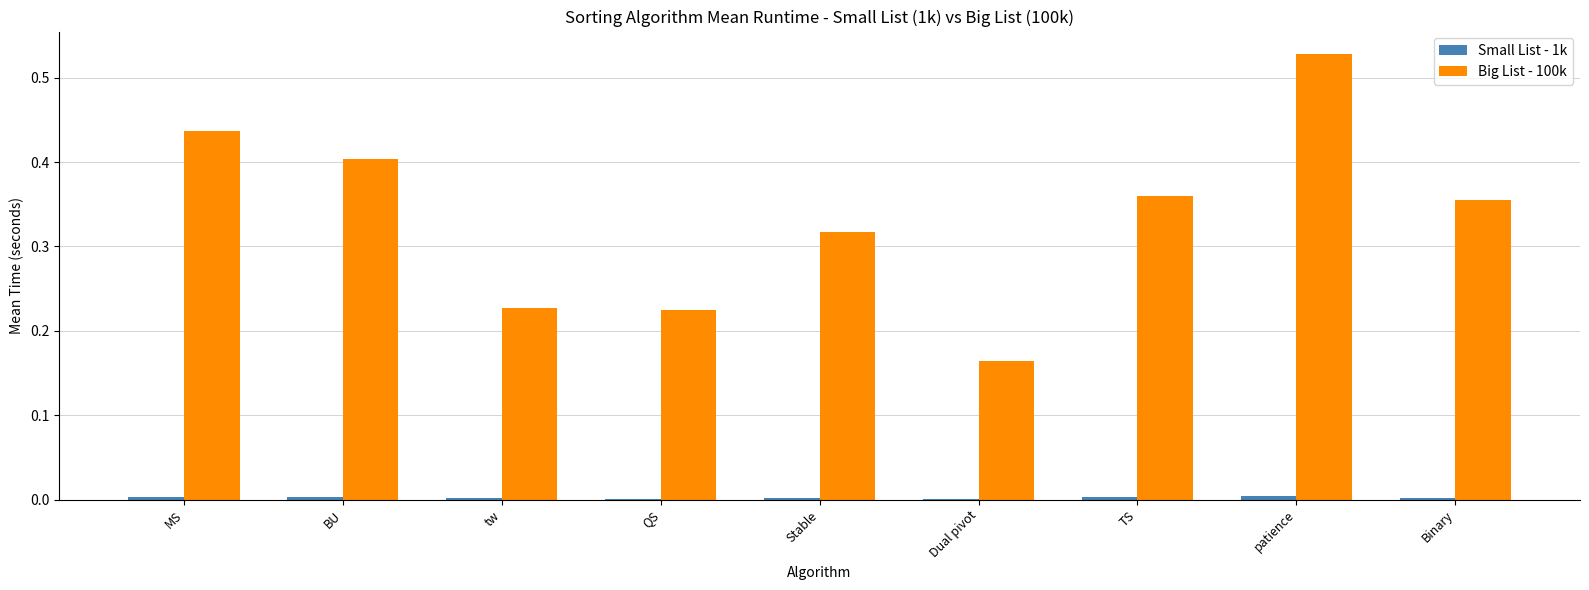

The Big List - 100k series shows 0.4 at BU. True or false?

True